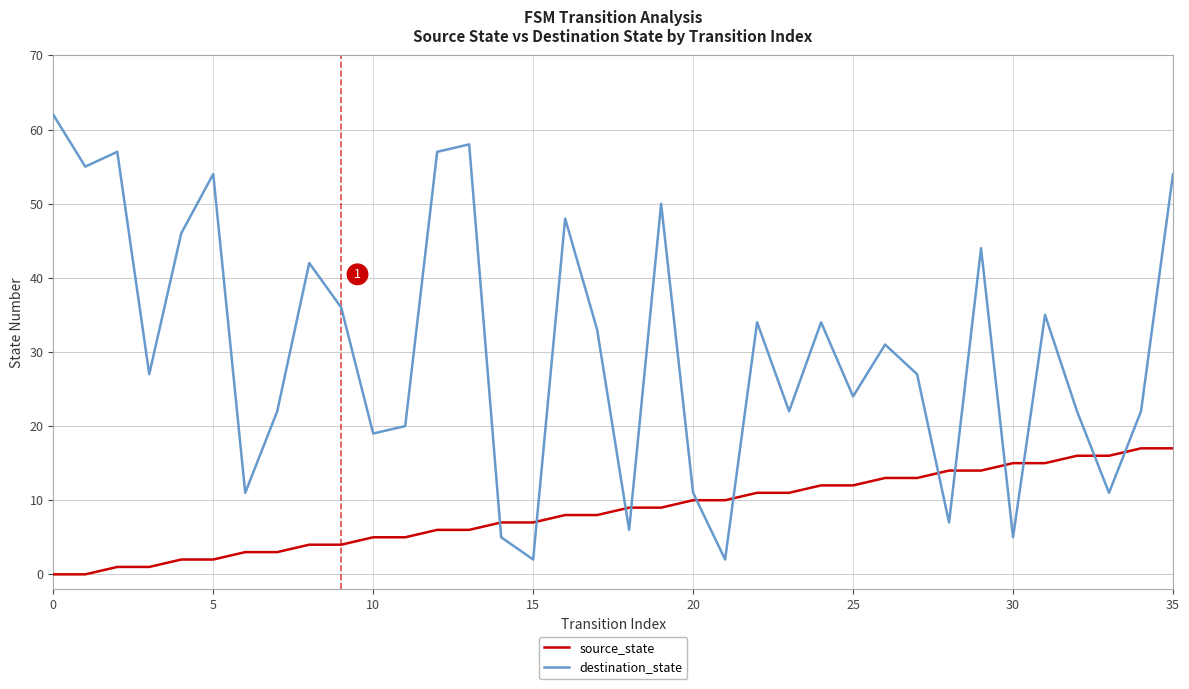

Which series has the largest total across all categories?

destination_state